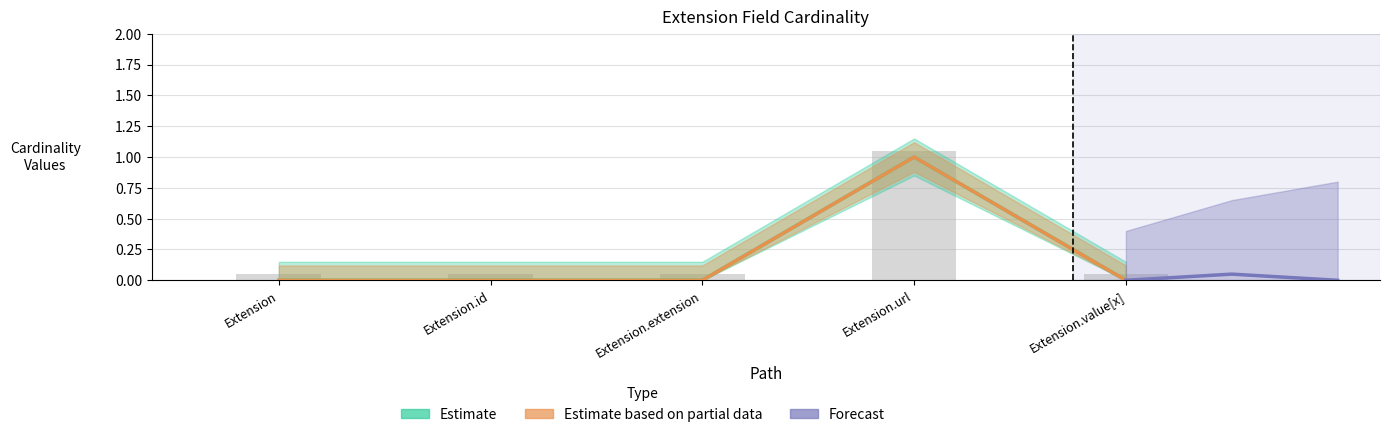

Reading right to left, what are all the values shown in this chart?

Min: Extension.value[x]=0	Extension.url=1	Extension.extension=0	Extension.id=0	Extension=0
Base Min: Extension.value[x]=0	Extension.url=1	Extension.extension=0	Extension.id=0	Extension=0